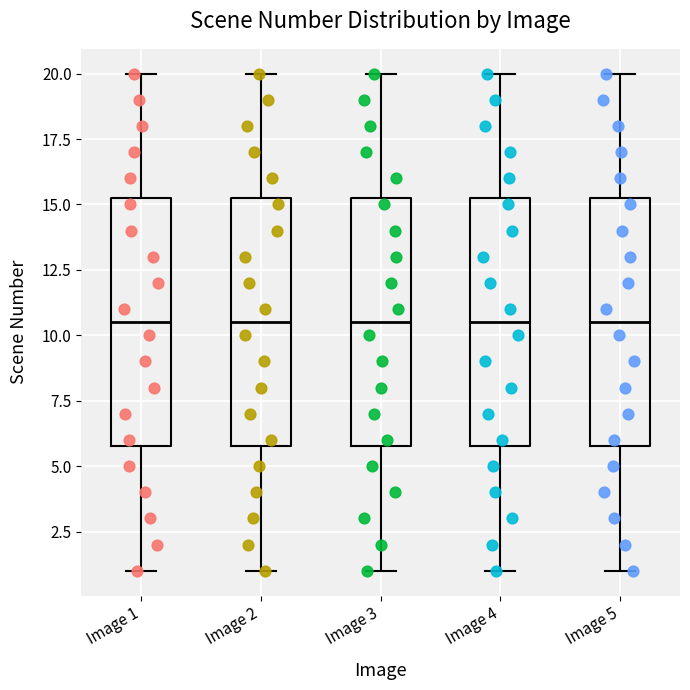

Where does the upper whisker of the box for Image 1 end on the y-axis? The values are not printed on the chart, so give them approximately, as read against the axis.

20.0